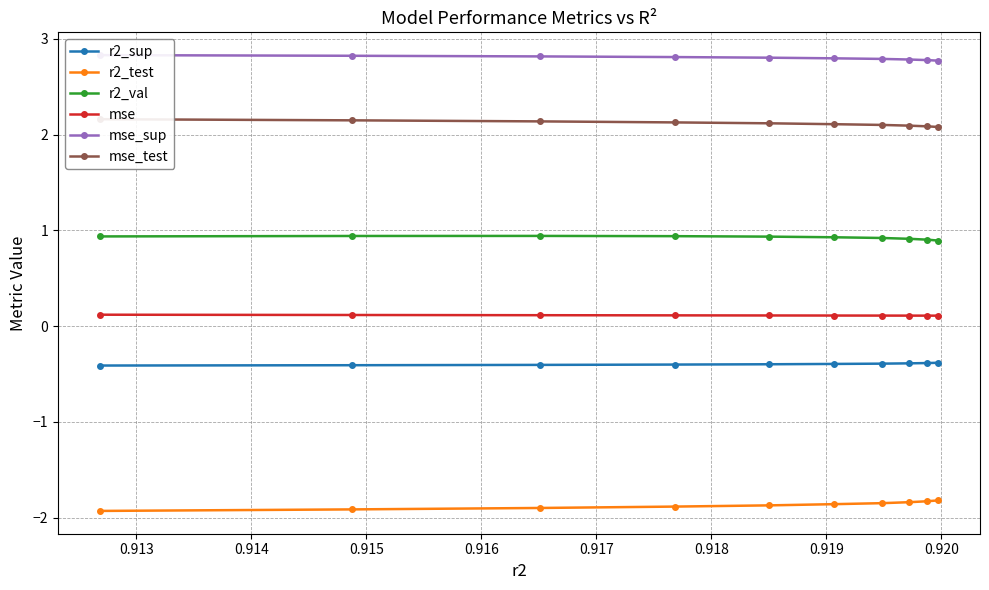

How many lines are shown in the chart?

6